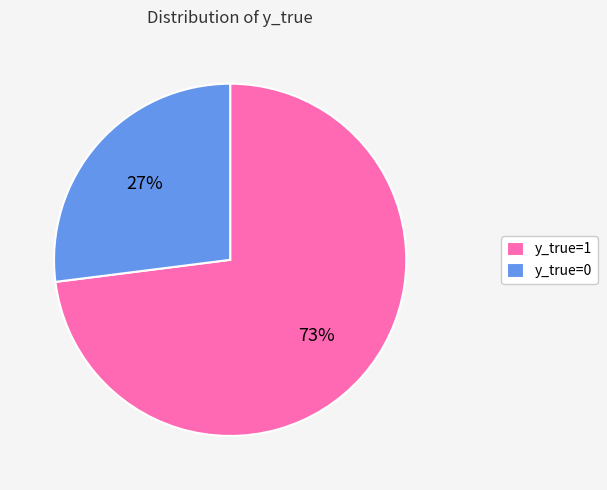

How many slices are in this pie chart?

2